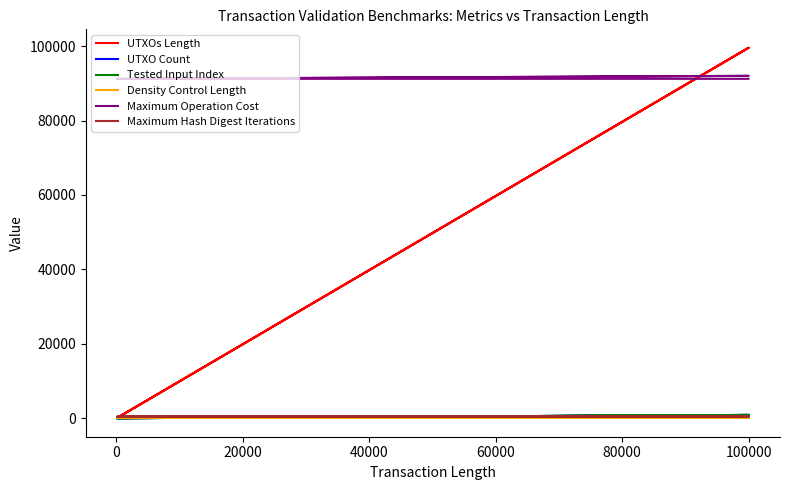

Reading left to right, transcribe all the data shown in this chart.

UTXOs Length: 115	99525	115	99525
UTXO Count: 1	873	1	873
Tested Input Index: 0	872	0	872
Density Control Length: 114	115	114	114
Maximum Operation Cost: 91200	92000	91200	91200
Maximum Hash Digest Iterations: 399	402	399	399